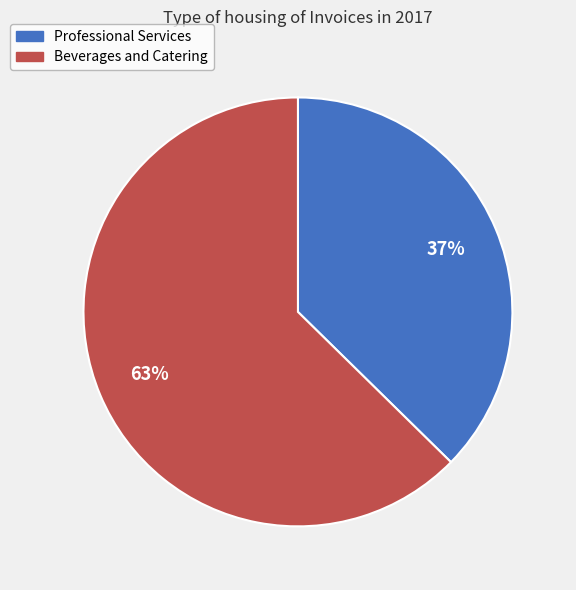

Rank the categories by value from highest to lowest.

Beverages and Catering, Professional Services